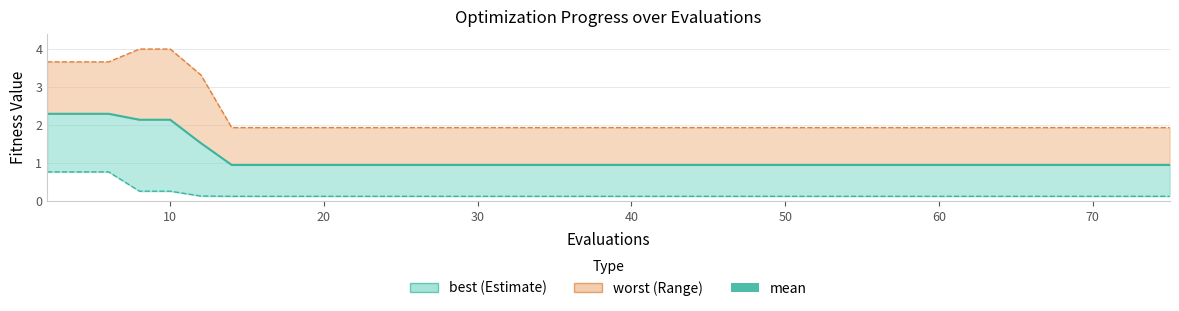

Does the chart have visible grid lines?

Yes